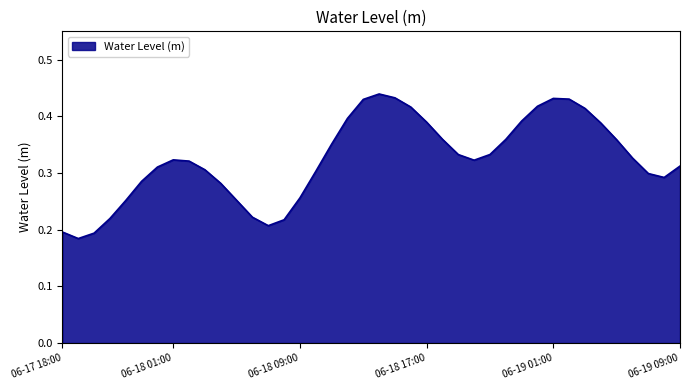

How many lines are shown in the chart?

1